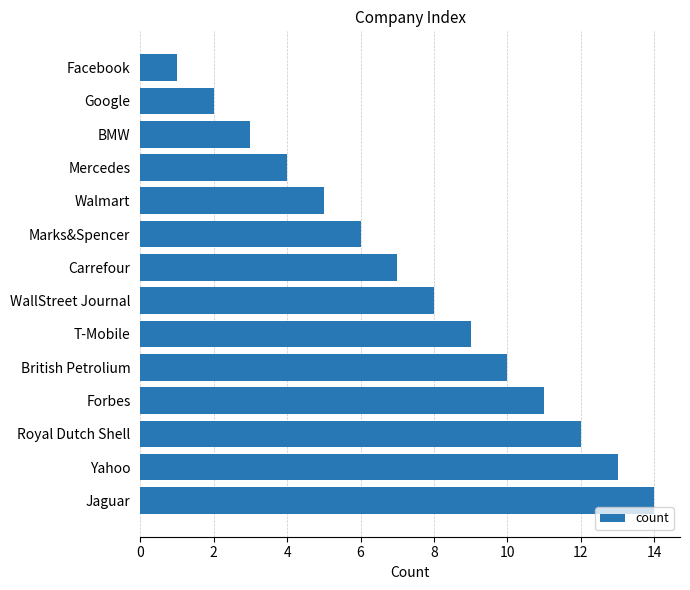

True or false: the data shows 2 at Facebook.

False